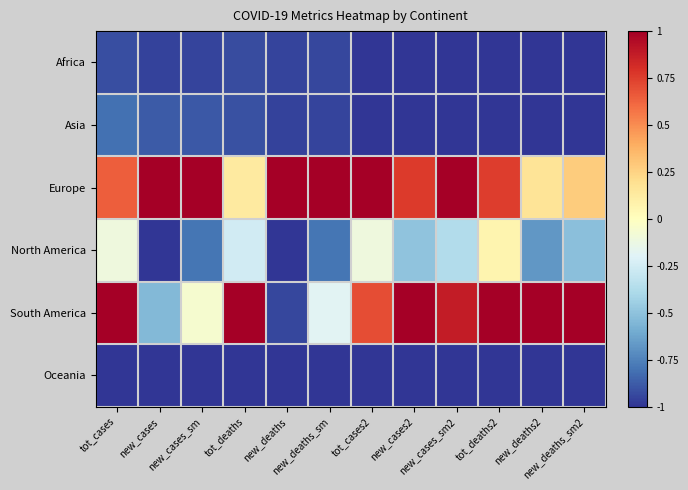

At how many categories does at least one series exceed 0?

12